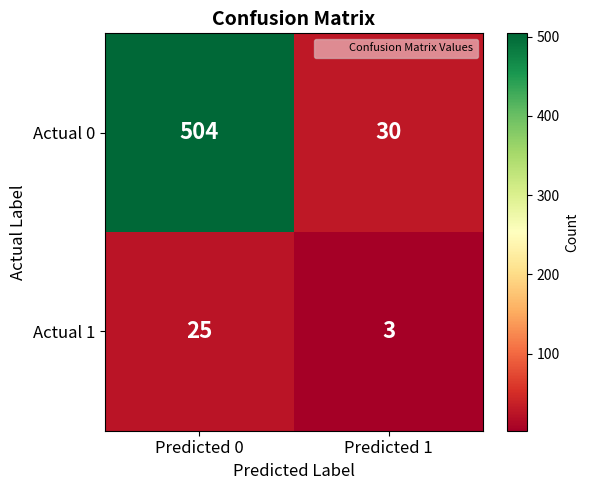

At which category is the sum across all series the highest?

Predicted 0